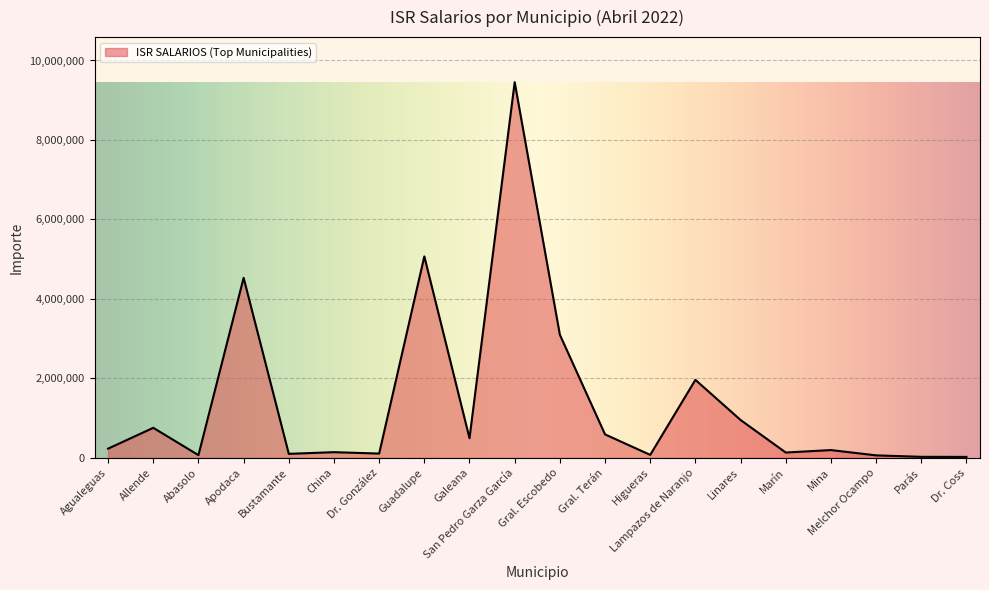

At which category does the data reach its first local valley?

Abasolo